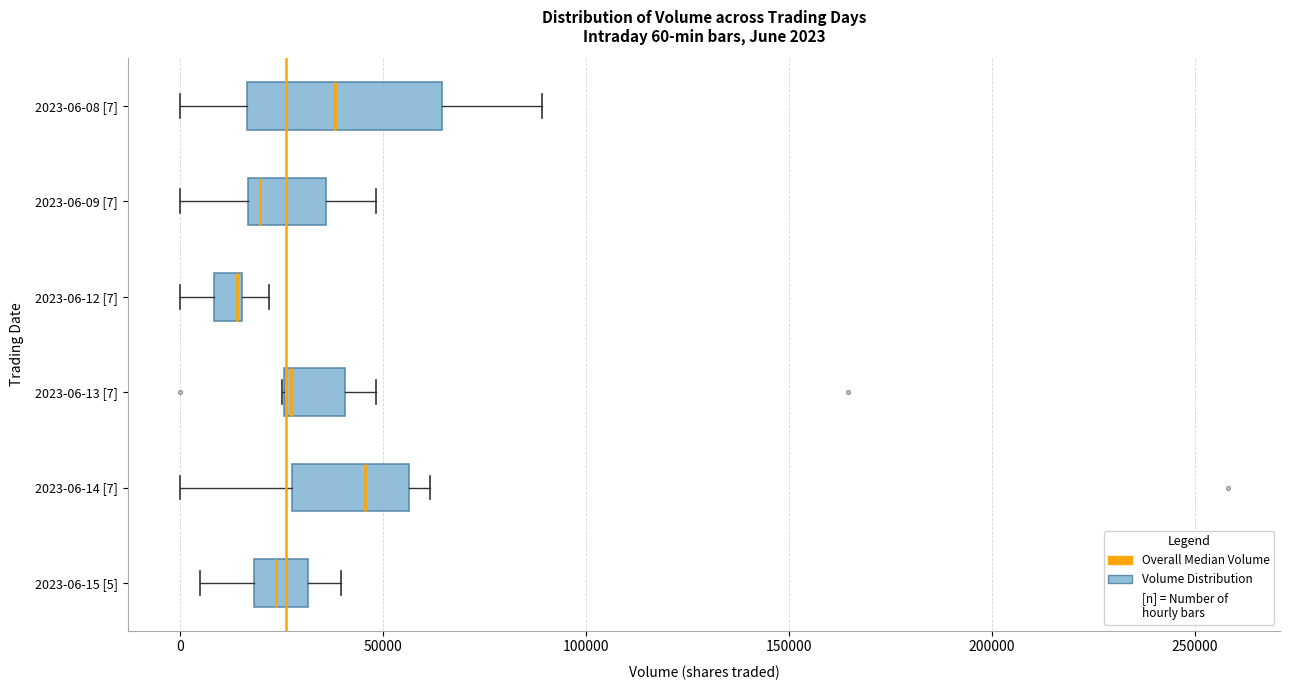

Which box's median line is the furthest to the right?

2023-06-14 [7]